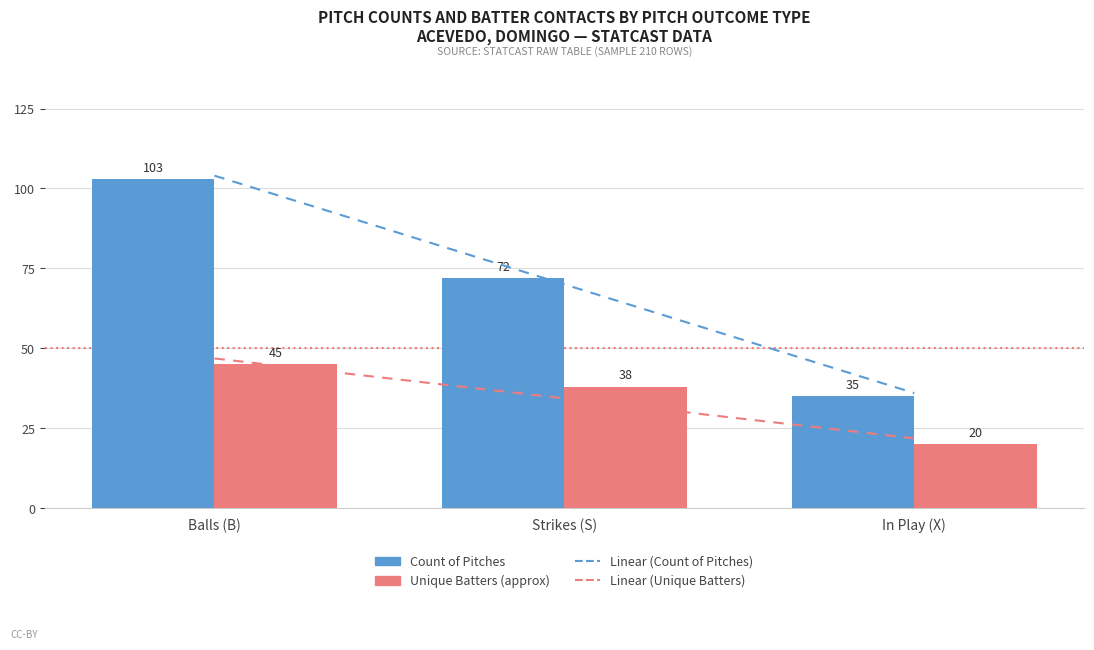

Which has a higher value, Strikes (S) or Balls (B)?

Balls (B)